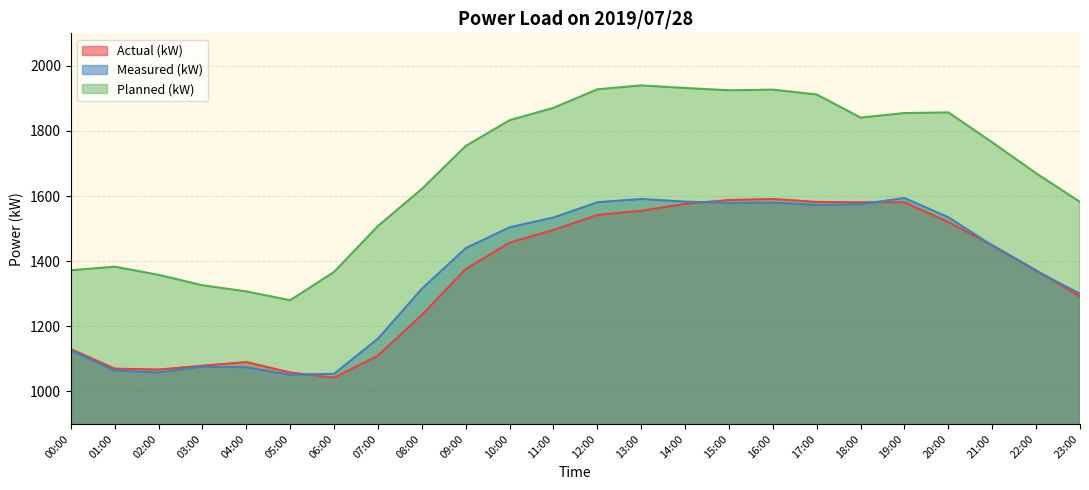

The Actual (kW) series shows 302 at 06:00. True or false?

False